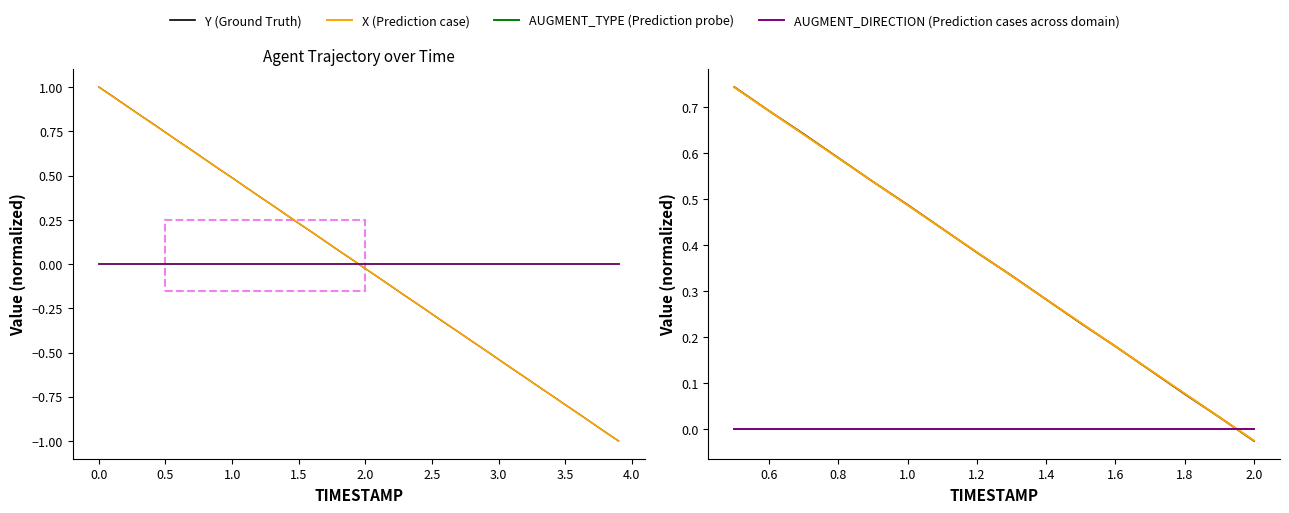

List the series in order of their peak value, lowest first.

AUGMENT_TYPE (Prediction probe), AUGMENT_DIRECTION (Prediction cases across domain), X (Prediction case), Y (Ground Truth)